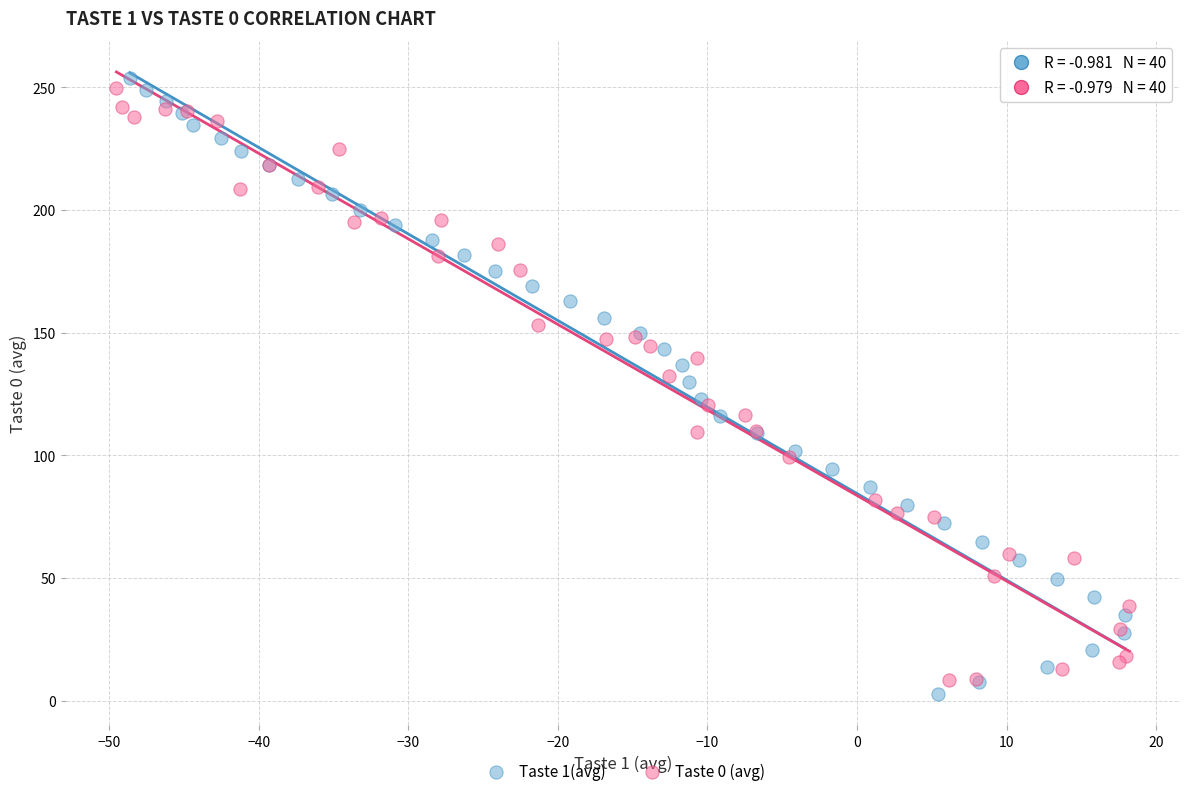

Which series has the widest spread of Y values?

Taste 1(avg)